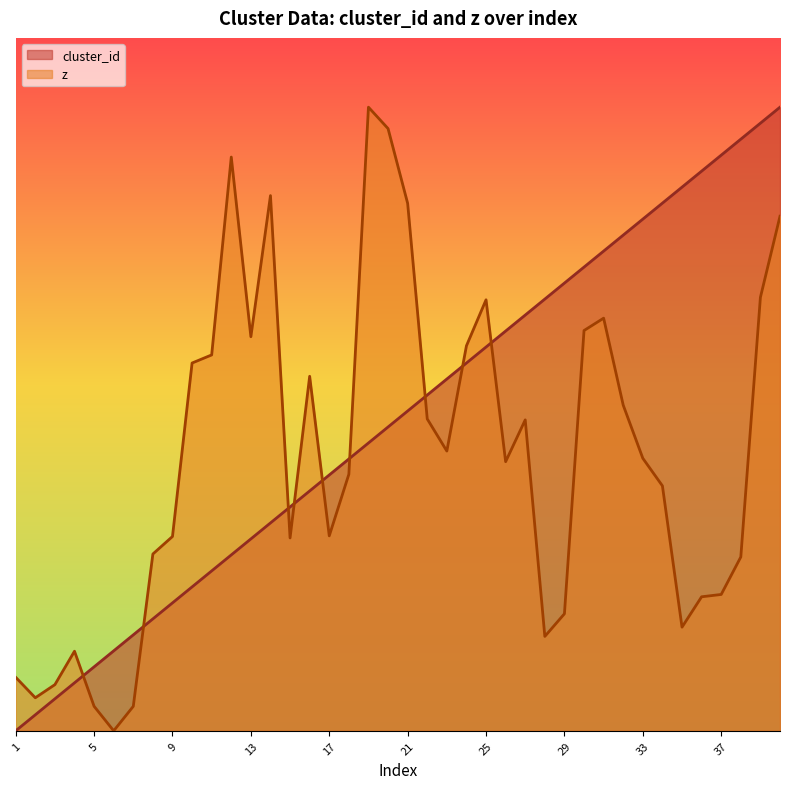

Which category has the lowest value in the cluster_id series?

1